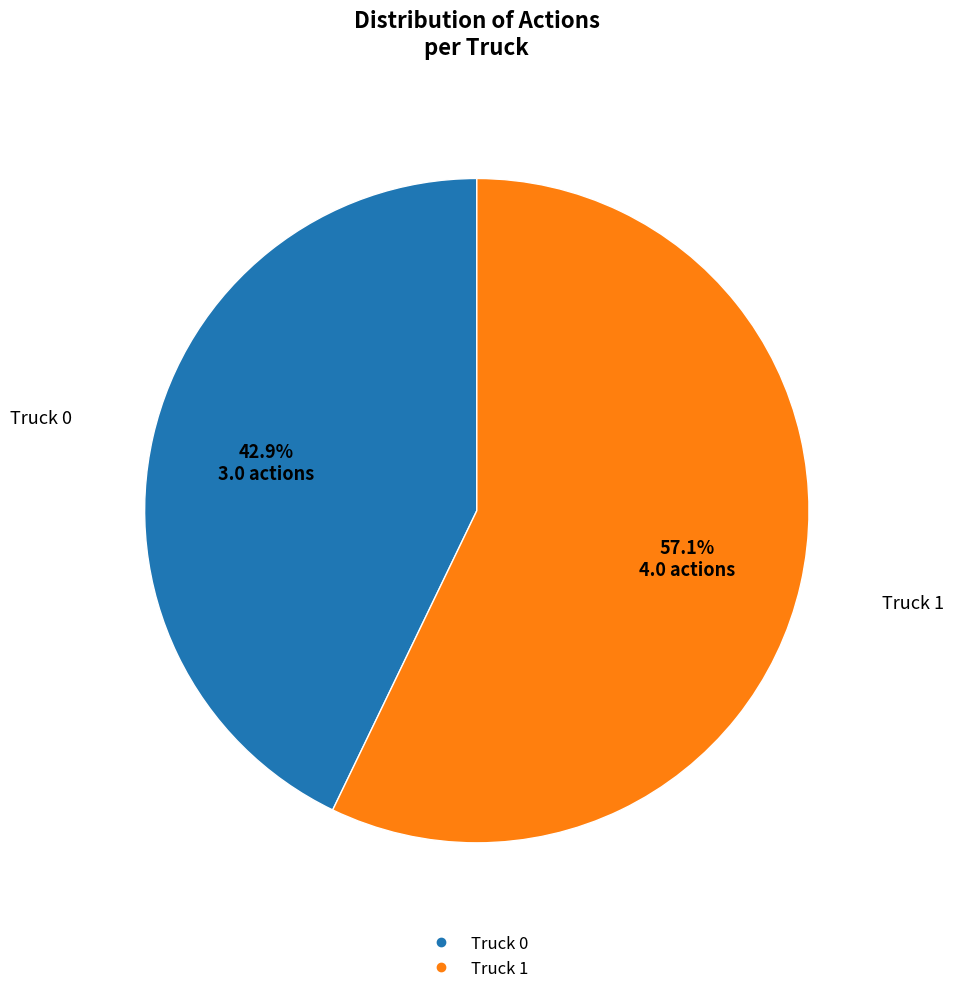

Count the number of slices in the pie.

2